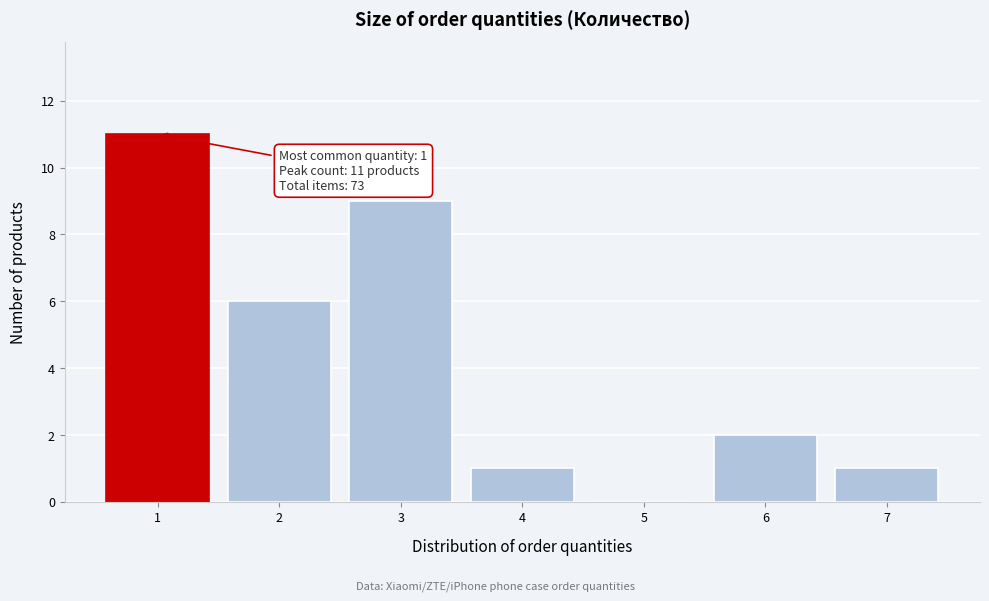

Reading left to right, list all the values displayed in this chart.

1=11	2=6	3=9	4=1	5=0	6=2	7=1